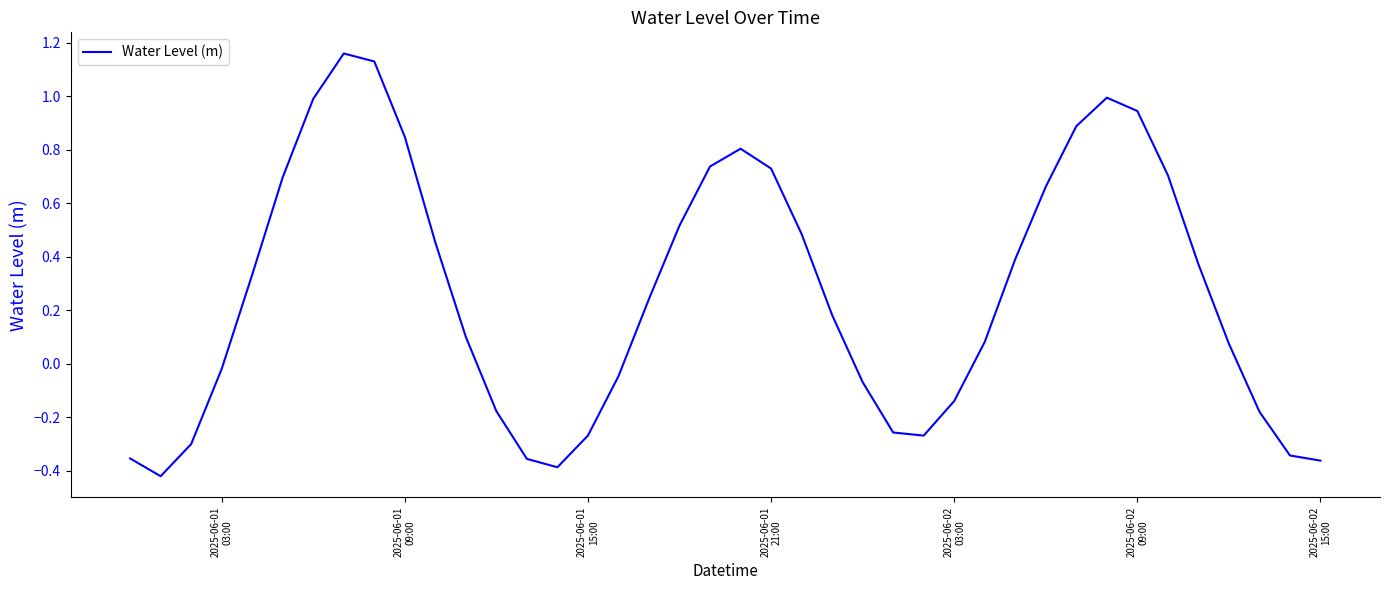

What is the difference between the maximum and minimum values?

1.6